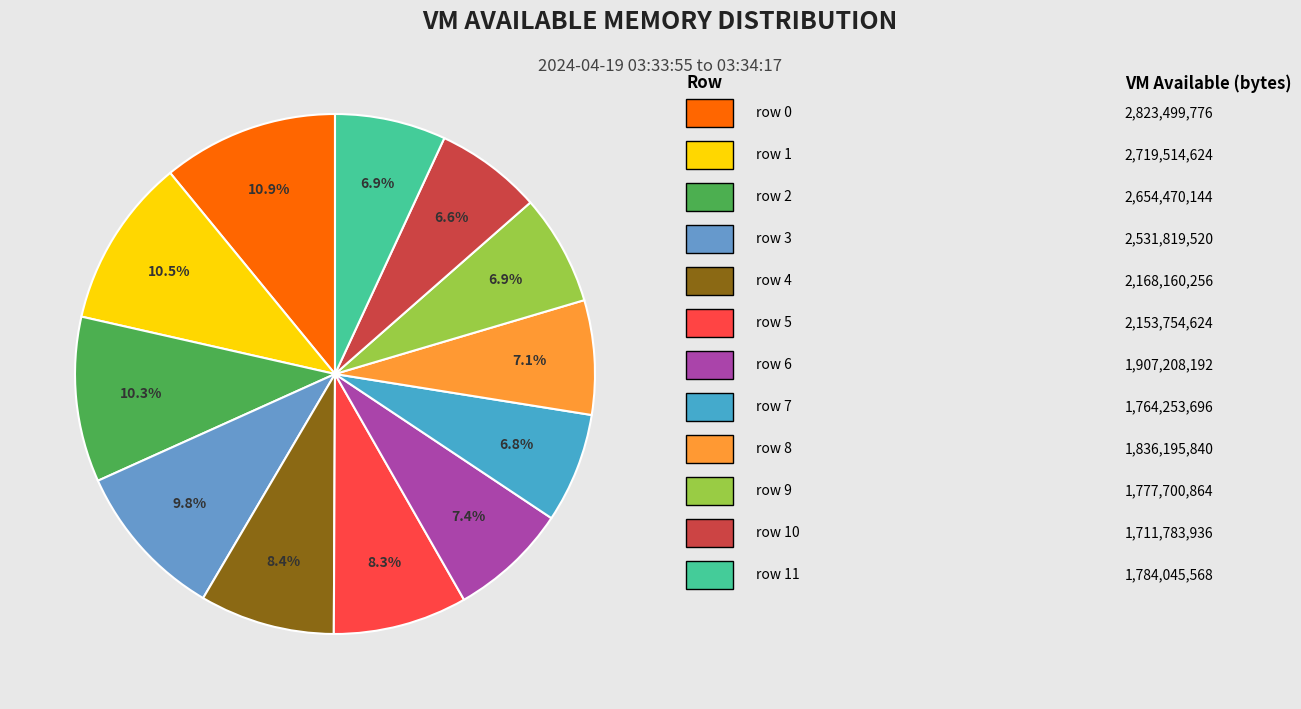

How many segments does this pie chart have?

12